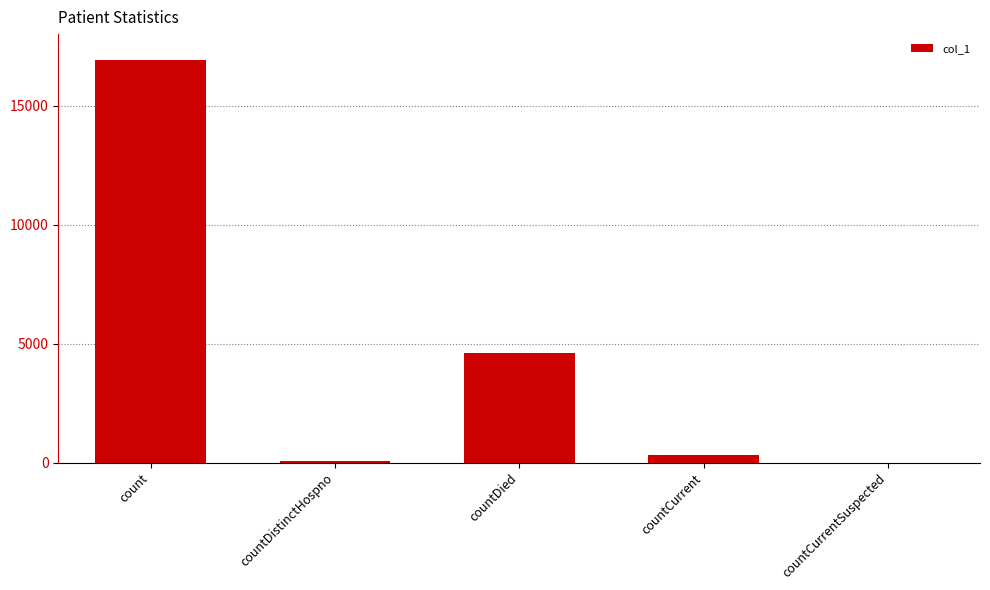

True or false: the data shows 29946 at count.

False